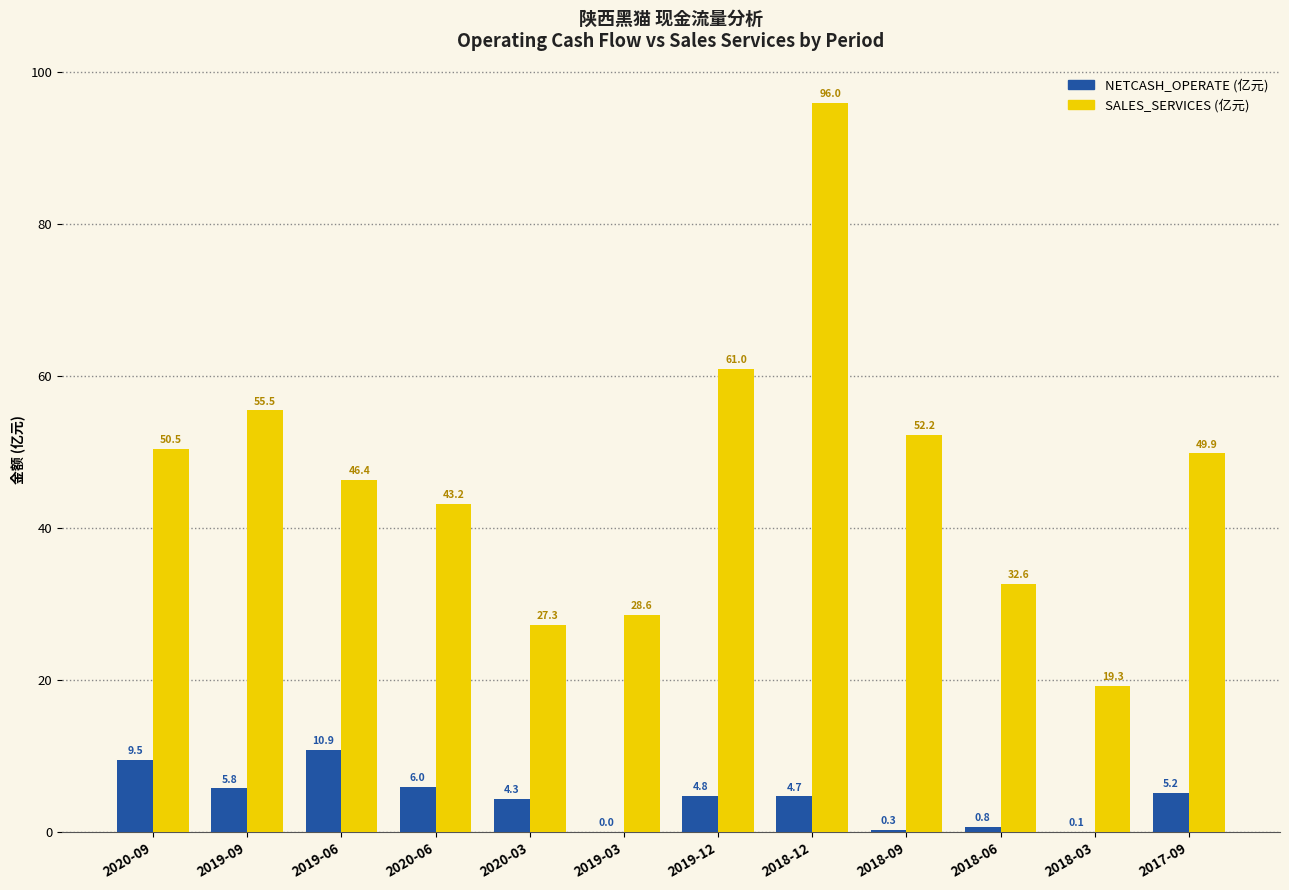

True or false: SALES_SERVICES (亿元) has a value of 13.0 at 2019-03.

False